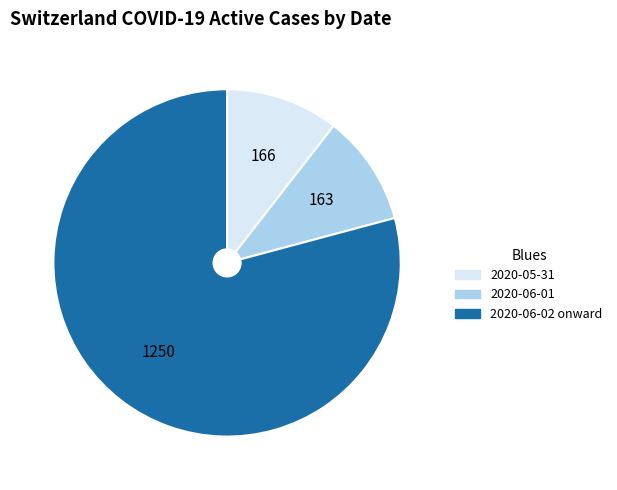

Is there any slice that represents more than half of the pie?

Yes